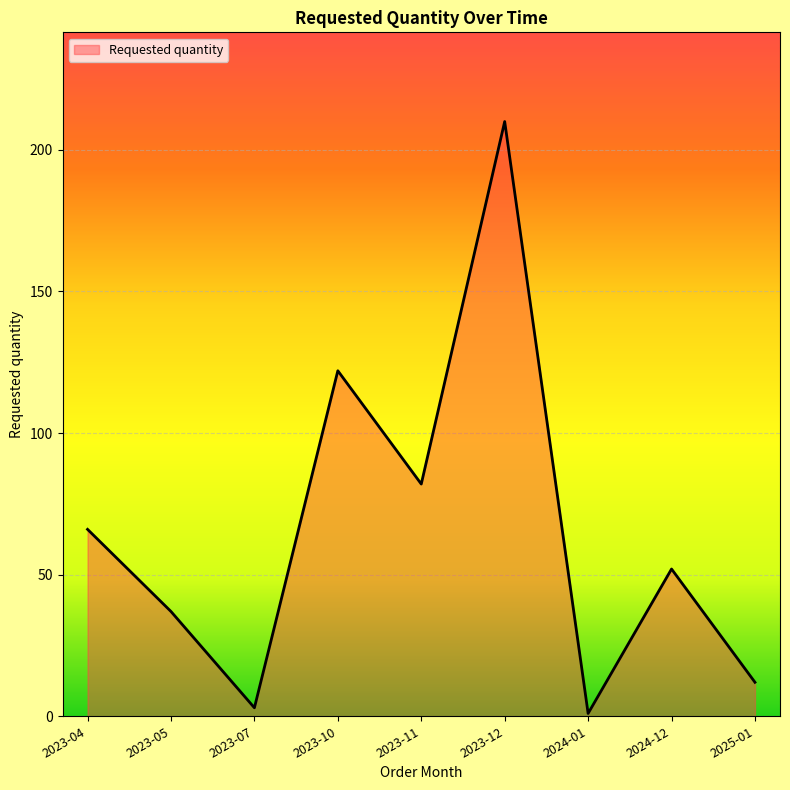

What is the greatest value displayed?

210